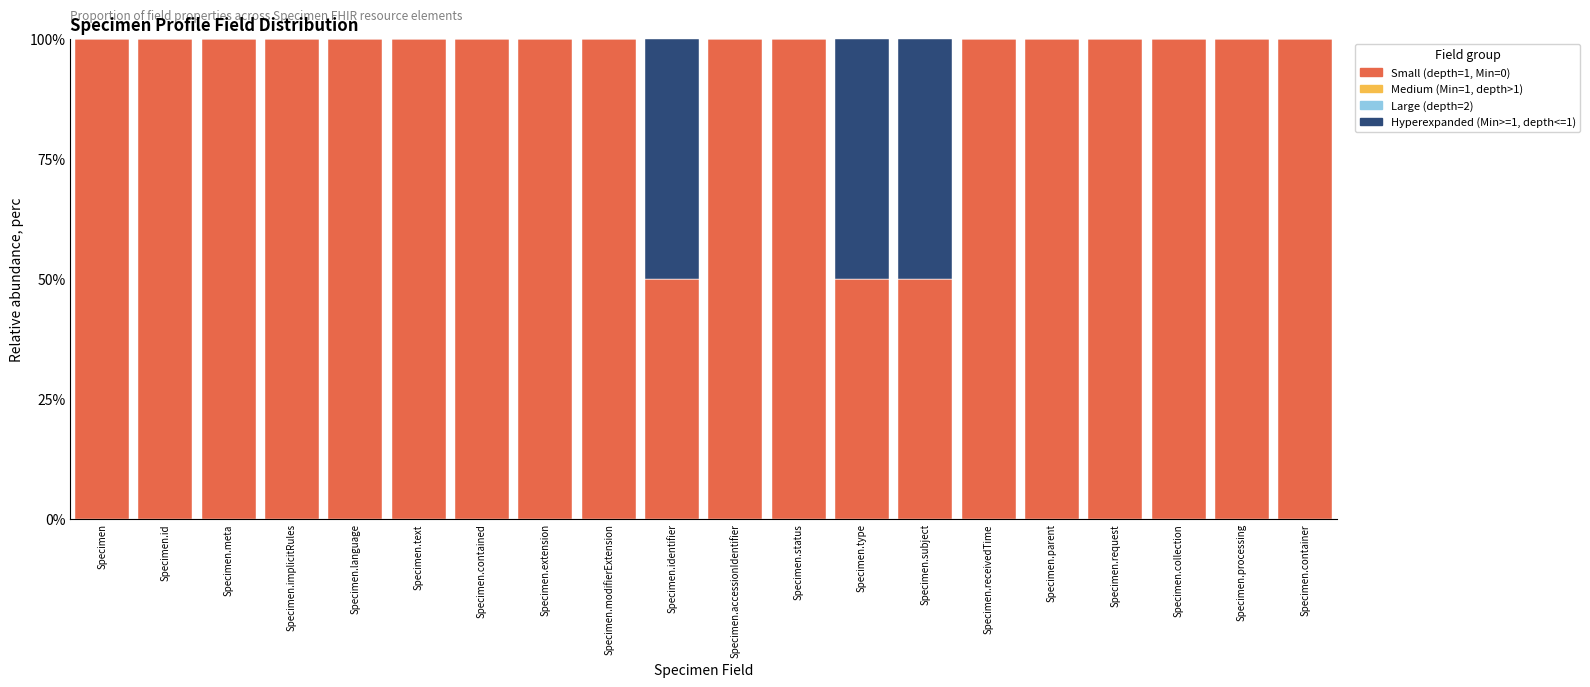

The Small (depth=1, Min=0) series shows 81 at Specimen.type. True or false?

False